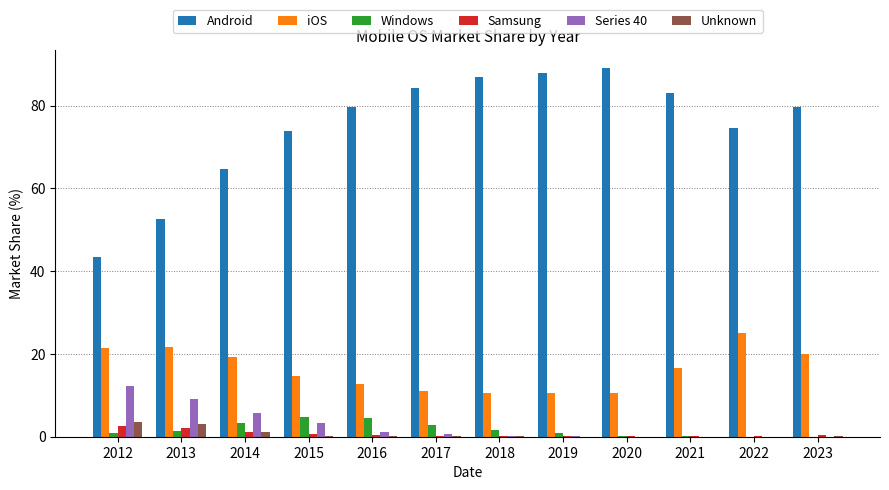

The value of iOS at 2023 is 19.9. True or false?

True